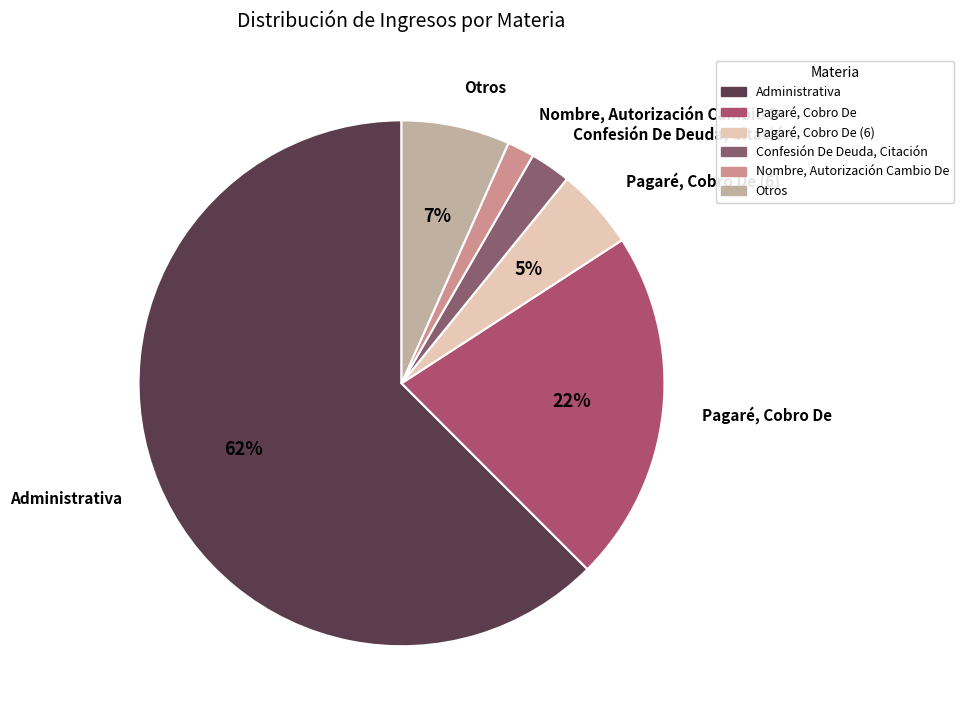

To the nearest percent, what is the difference between the Administrativa and Confesión De Deuda, Citación slice percentages?

60%